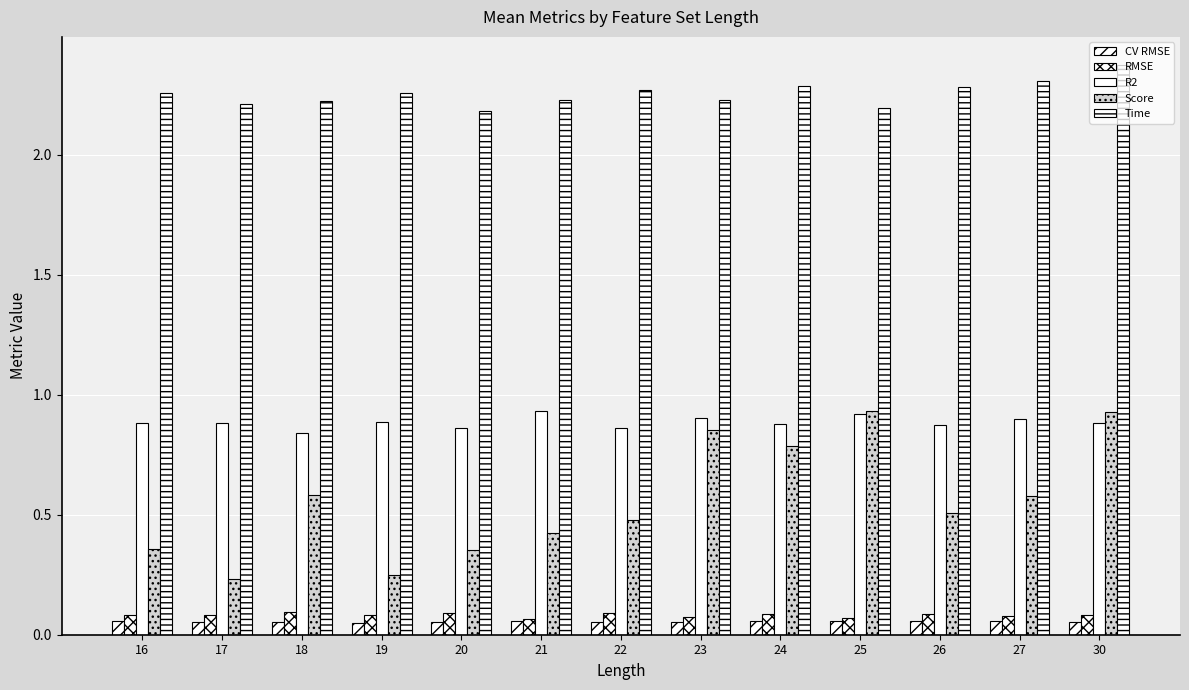

Reading left to right, what are all the values shown in this chart?

CV RMSE: 16=0.1	17=0.1	18=0.1	19=0.0	20=0.1	21=0.1	22=0.1	23=0.1	24=0.1	25=0.1	26=0.1	27=0.1	30=0.1
RMSE: 16=0.1	17=0.1	18=0.1	19=0.1	20=0.1	21=0.1	22=0.1	23=0.1	24=0.1	25=0.1	26=0.1	27=0.1	30=0.1
R2: 16=0.9	17=0.9	18=0.8	19=0.9	20=0.9	21=0.9	22=0.9	23=0.9	24=0.9	25=0.9	26=0.9	27=0.9	30=0.9
Score: 16=0.4	17=0.2	18=0.6	19=0.2	20=0.4	21=0.4	22=0.5	23=0.9	24=0.8	25=0.9	26=0.5	27=0.6	30=0.9
Time: 16=2.3	17=2.2	18=2.2	19=2.3	20=2.2	21=2.2	22=2.3	23=2.2	24=2.3	25=2.2	26=2.3	27=2.3	30=2.4